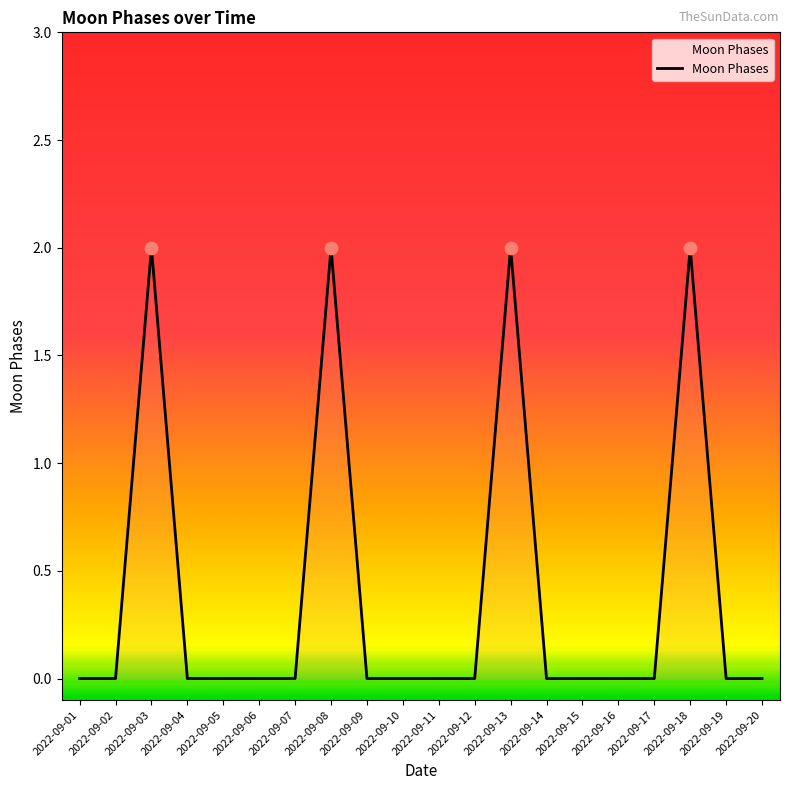

Which has a higher value, 2022-09-04 or 2022-09-13?

2022-09-13